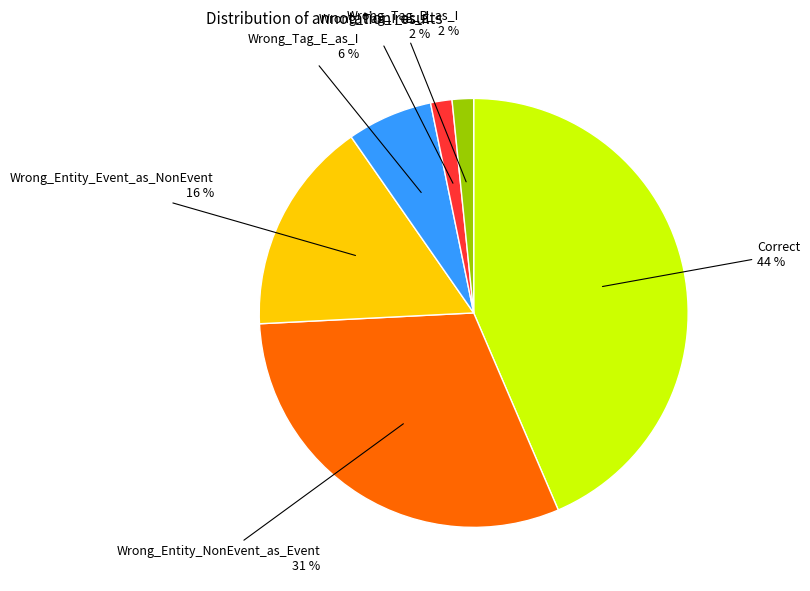

Is the sum of Wrong_Tag_I_as_E and Wrong_Entity_Event_as_NonEvent greater than half?

No